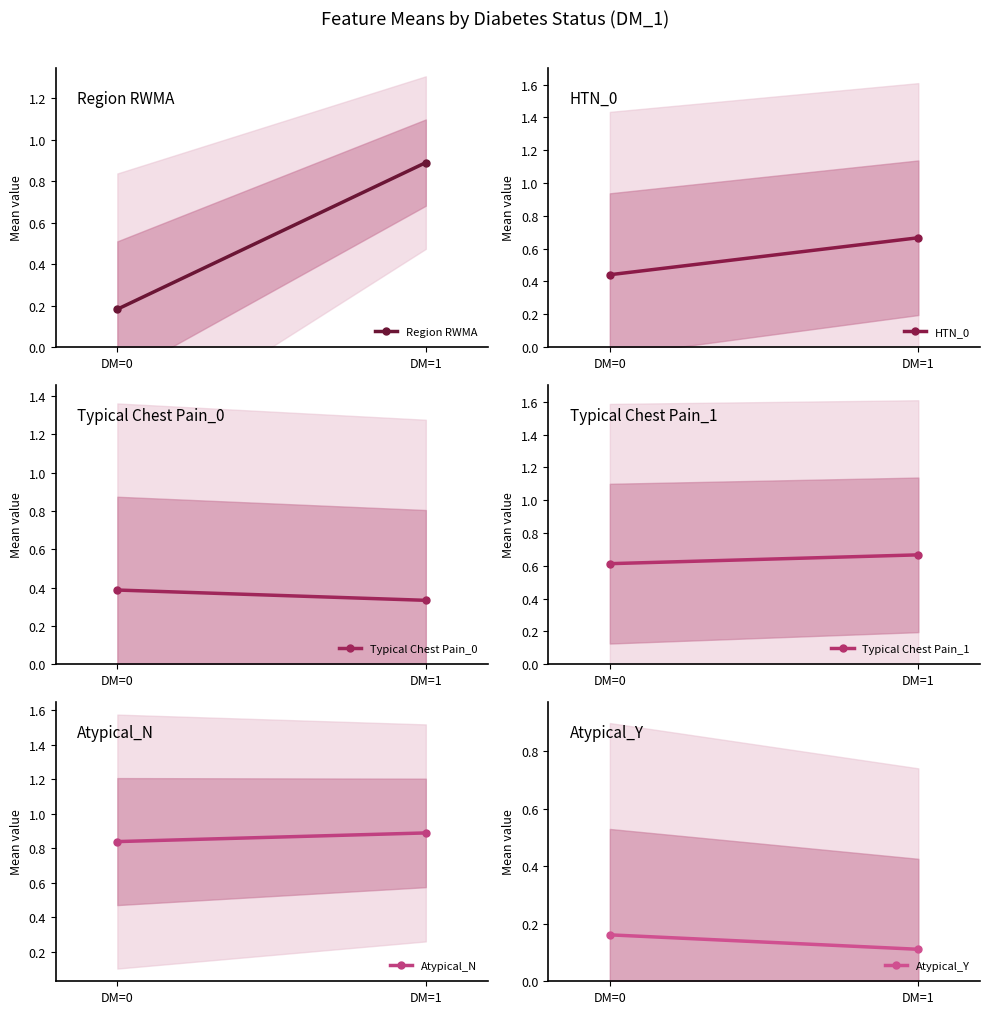

How many distinct data groups are displayed?

6